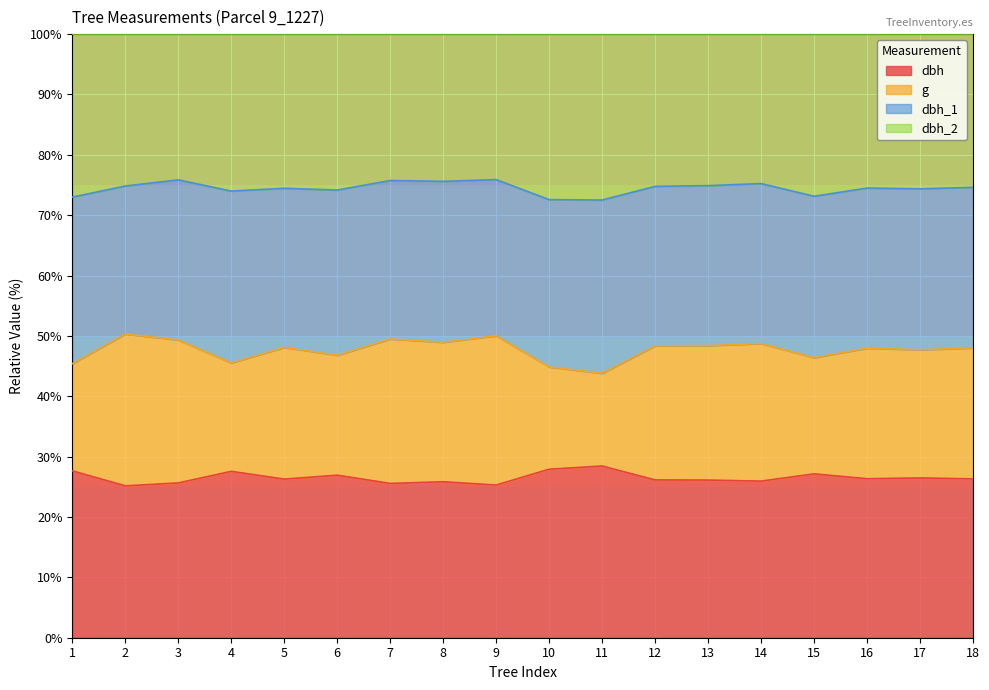

Does the chart display data point markers on the line(s)?

No